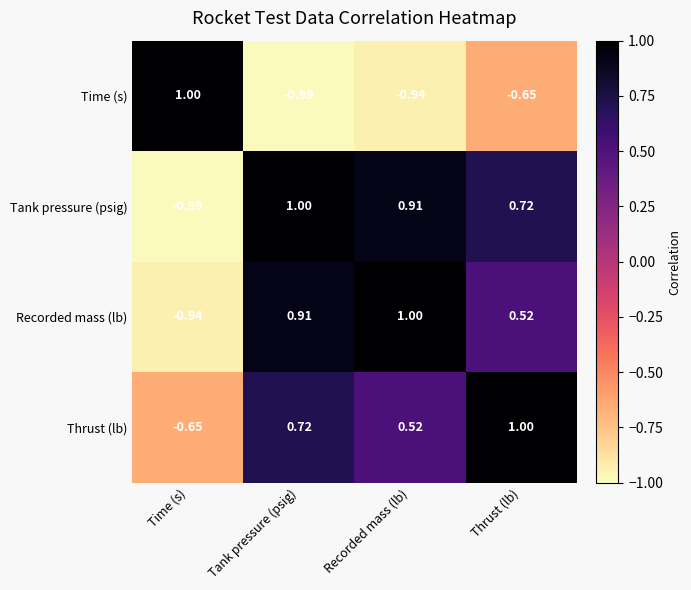

At which label does Tank pressure (psig) reach its minimum?

Time (s)